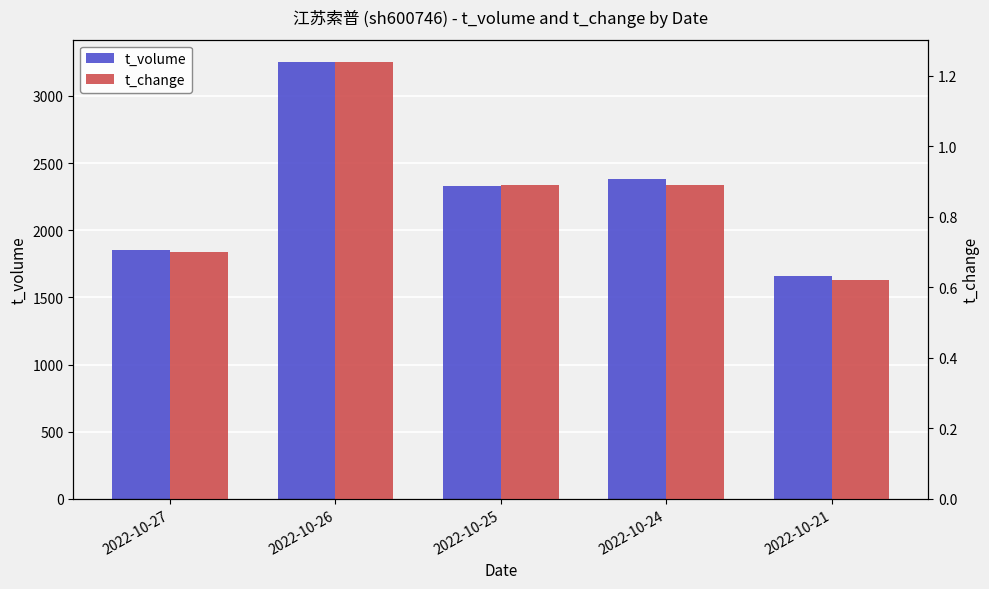

What is the value of the t_volume bar at the 4th from the left?

2383.0